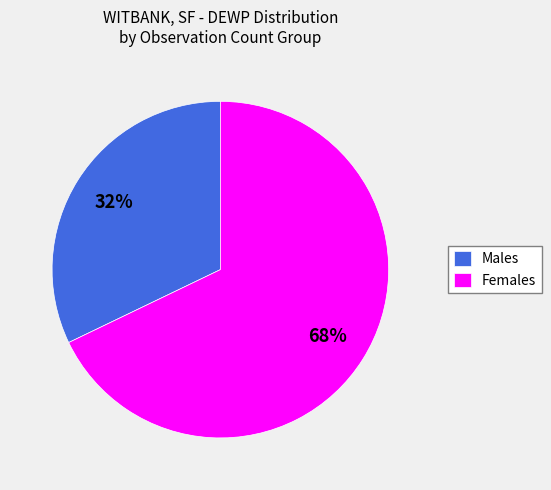

Does Males represent more than half of the total?

No